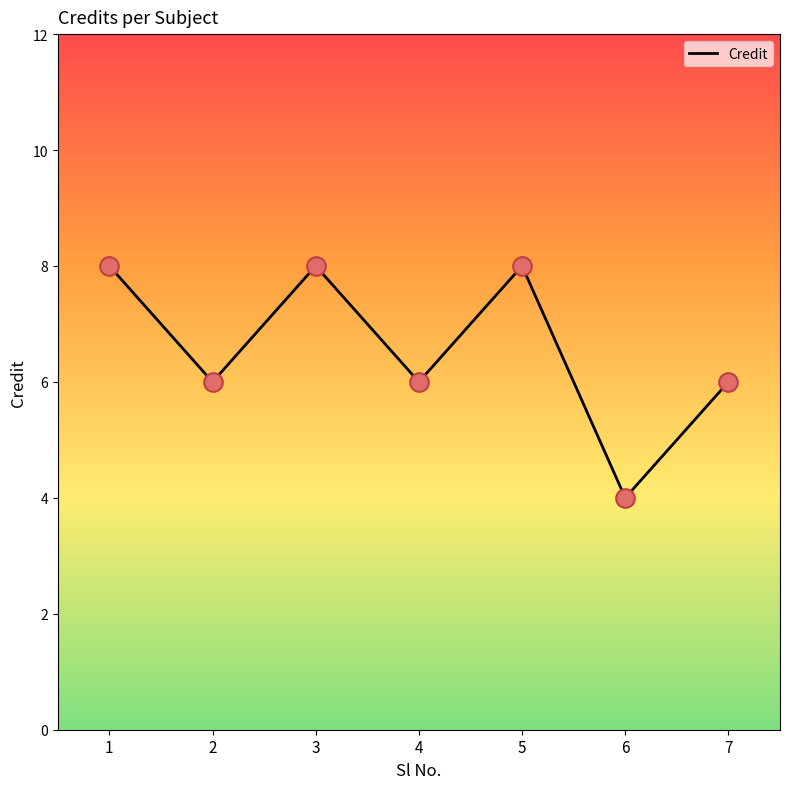

What is the change in value from 2 to 3?

+2